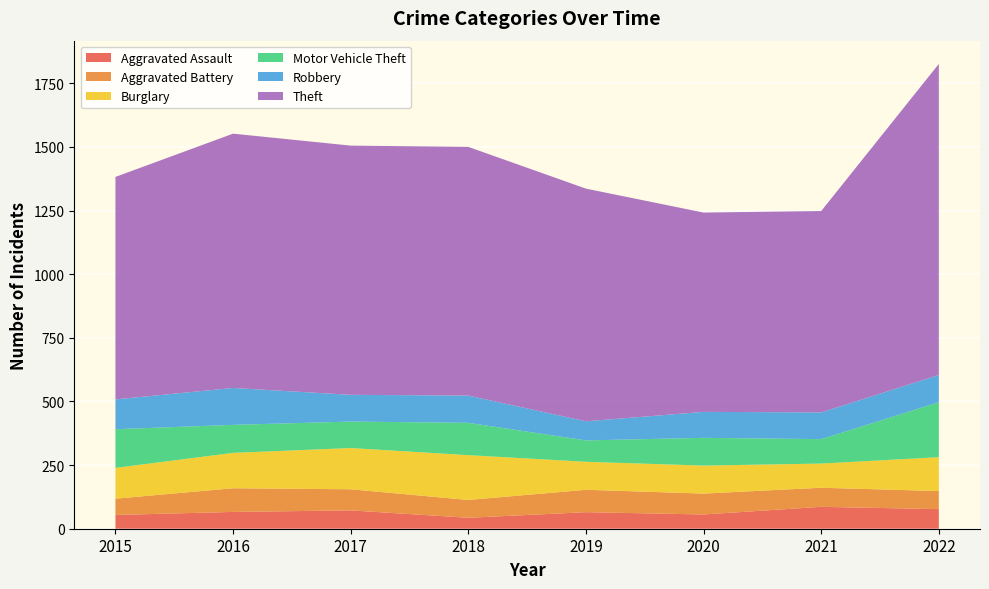

Reading left to right, transcribe all the data shown in this chart.

Aggravated Assault: 54	66	72	43	65	56	86	77
Aggravated Battery: 64	93	83	70	88	82	75	71
Burglary: 121	139	162	176	110	110	95	133
Motor Vehicle Theft: 152	110	104	127	84	109	96	216
Robbery: 117	145	105	107	75	102	105	107
Theft: 874	999	979	977	914	783	791	1222